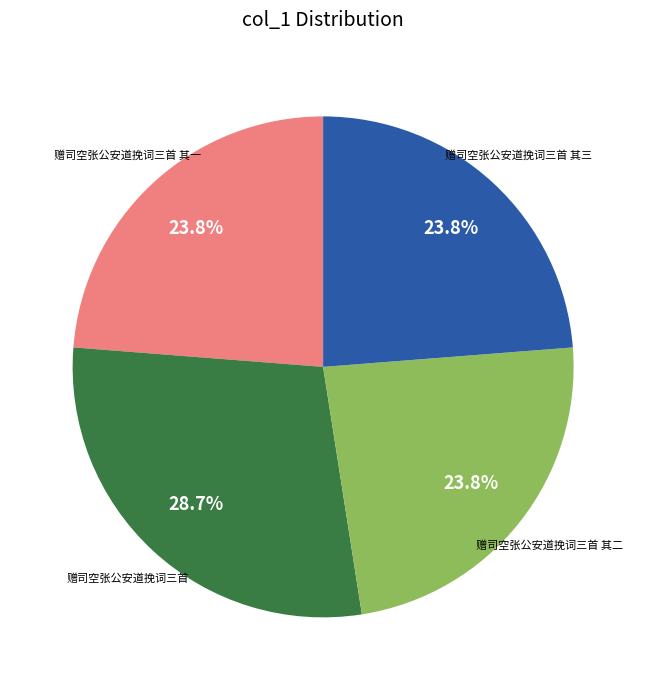

Is there a majority slice in this chart?

No